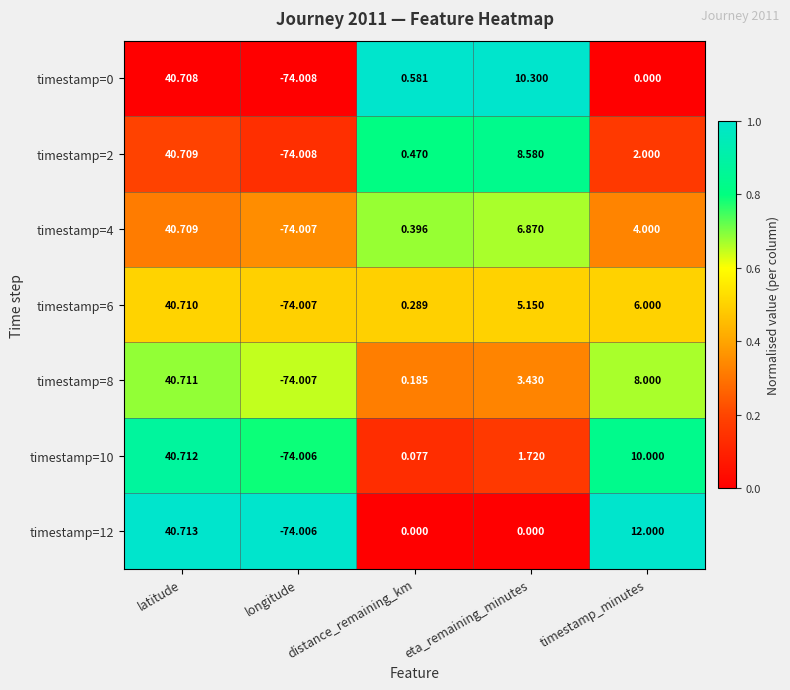

Which category has the lowest value across all series?

longitude